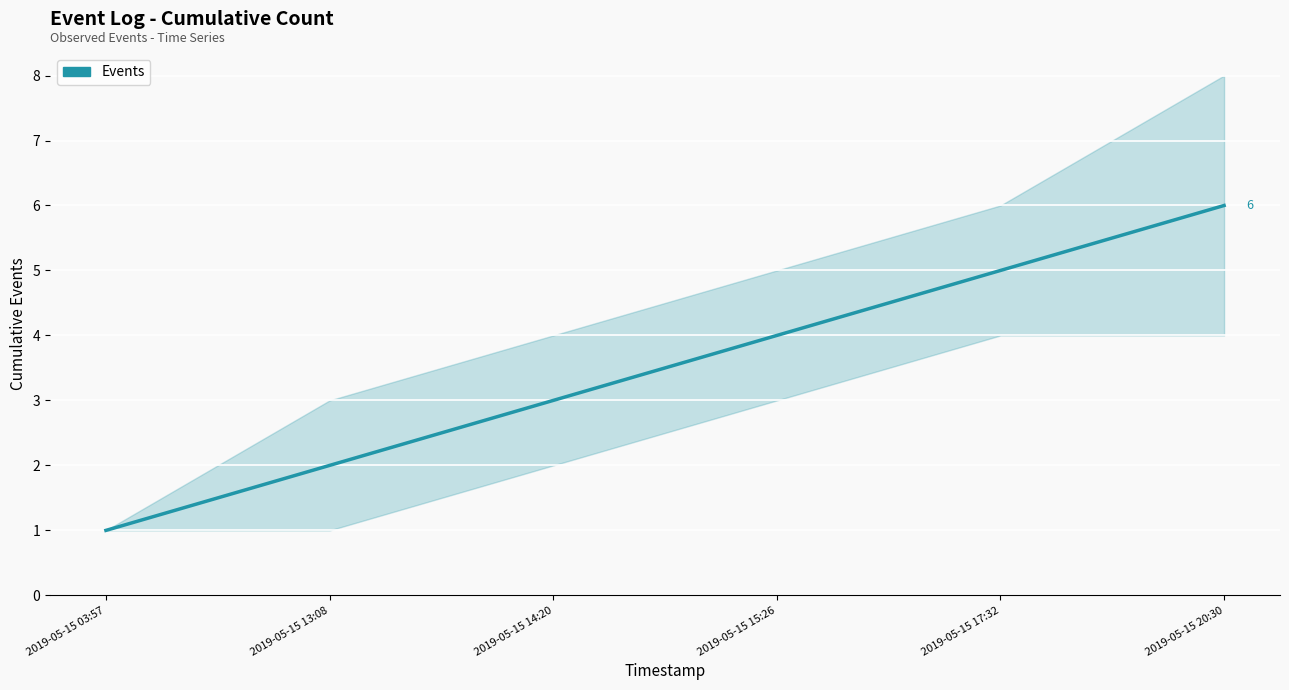

What is the ratio of the value at 2019-05-15 15:26 to the value at 2019-05-15 13:08?

2.0